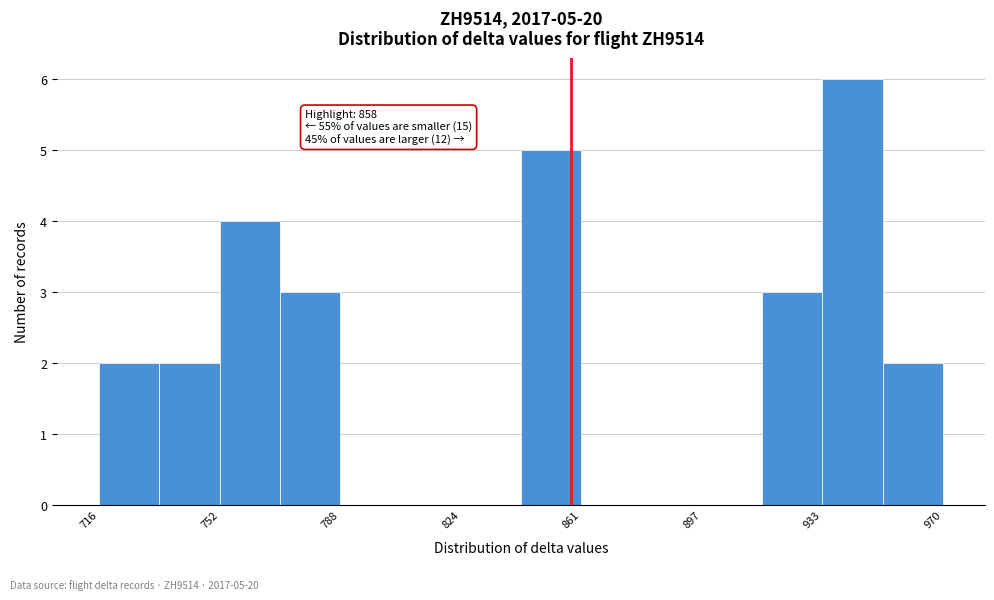

Read against the x-axis, roughly where is the centre of the tallest bar?

945